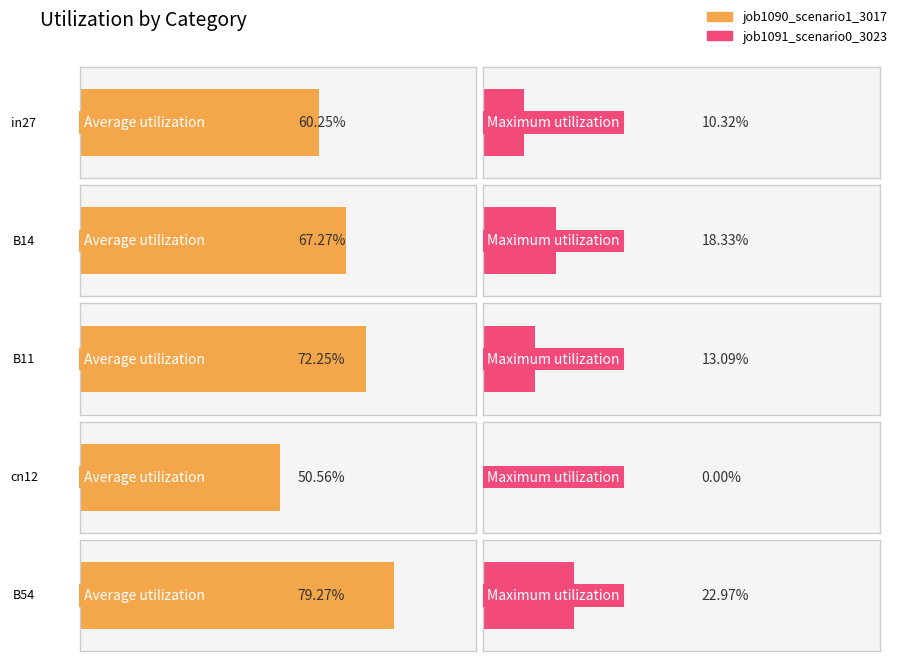

What is the sum of all job1091_scenario0_3023 values?

0.6